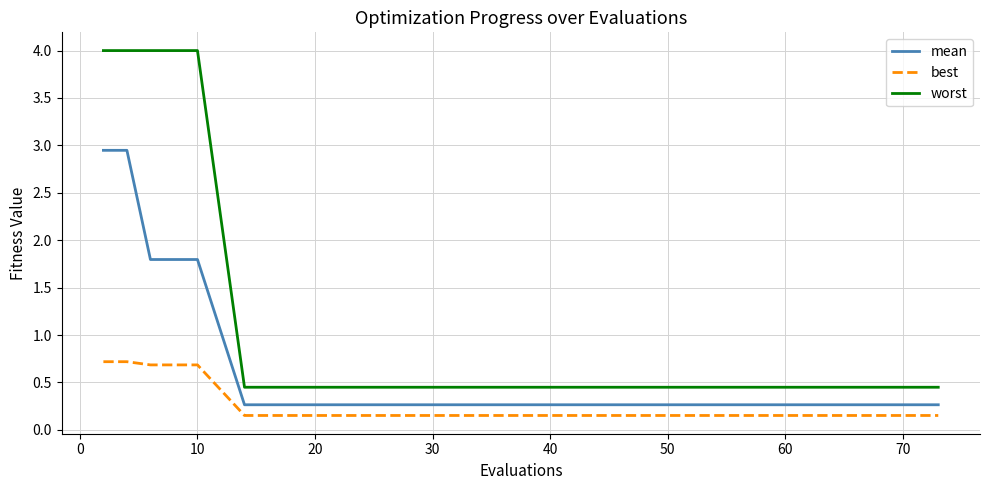

What is the difference between the second highest and second lowest values in the worst series?

3.6